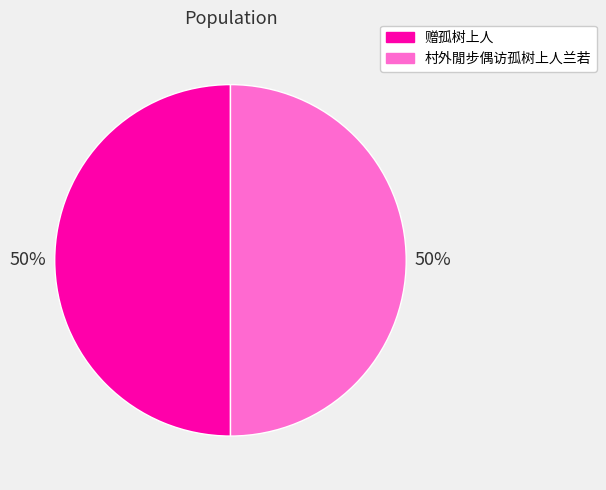

To the nearest percent, what is the average slice percentage?

50%